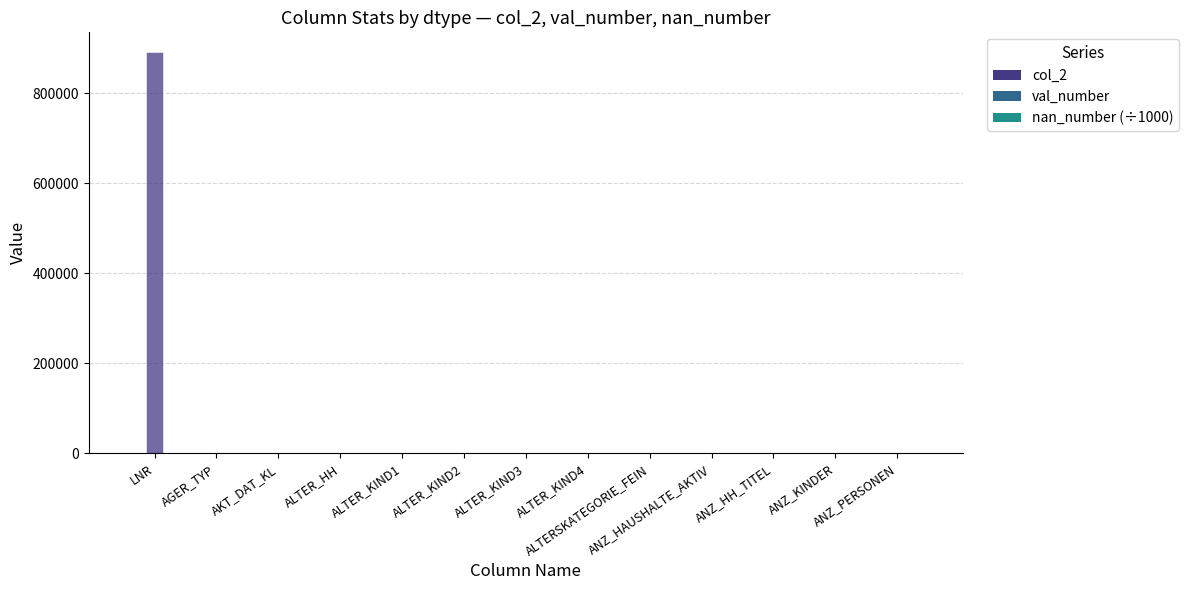

Rank the categories by nan_number (÷1000) value from lowest to highest.

LNR, AGER_TYP, AKT_DAT_KL, ALTER_HH, ANZ_KINDER, ANZ_PERSONEN, ANZ_HAUSHALTE_AKTIV, ANZ_HH_TITEL, ALTERSKATEGORIE_FEIN, ALTER_KIND1, ALTER_KIND2, ALTER_KIND3, ALTER_KIND4